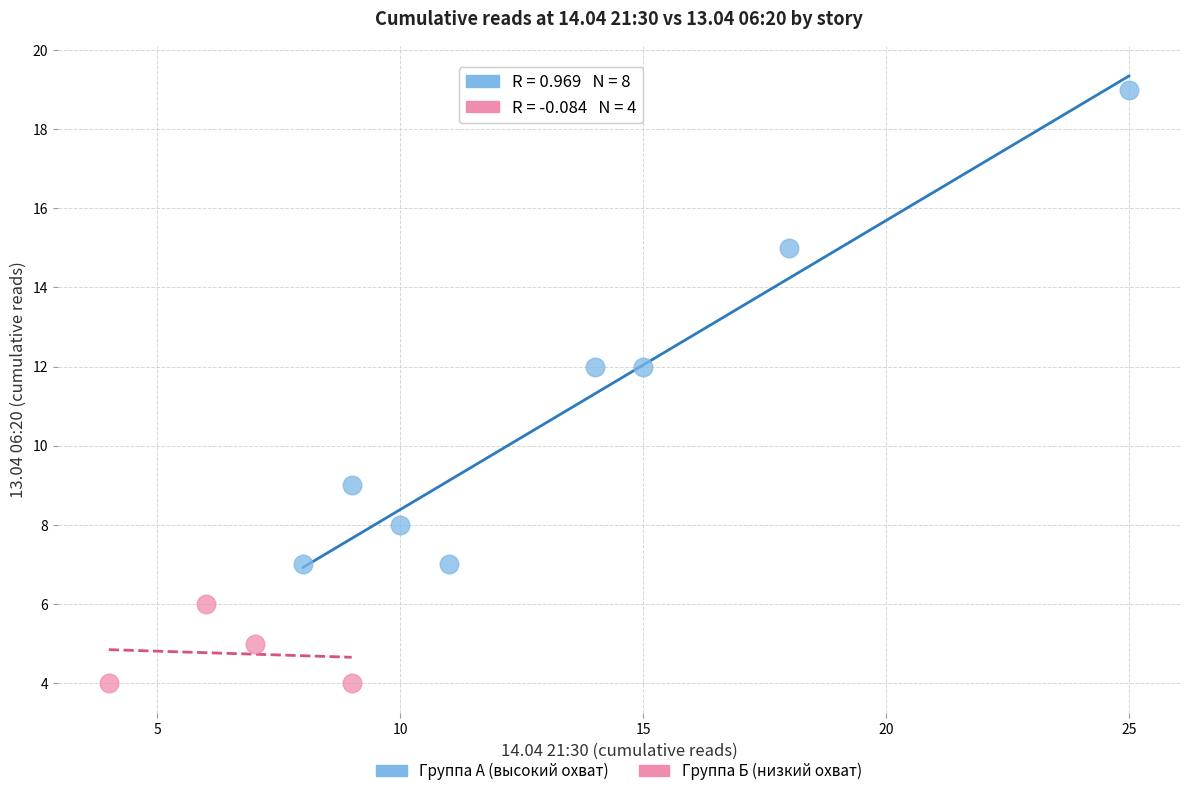

Which series reaches the maximum Y coordinate?

Группа А (высокий охват)